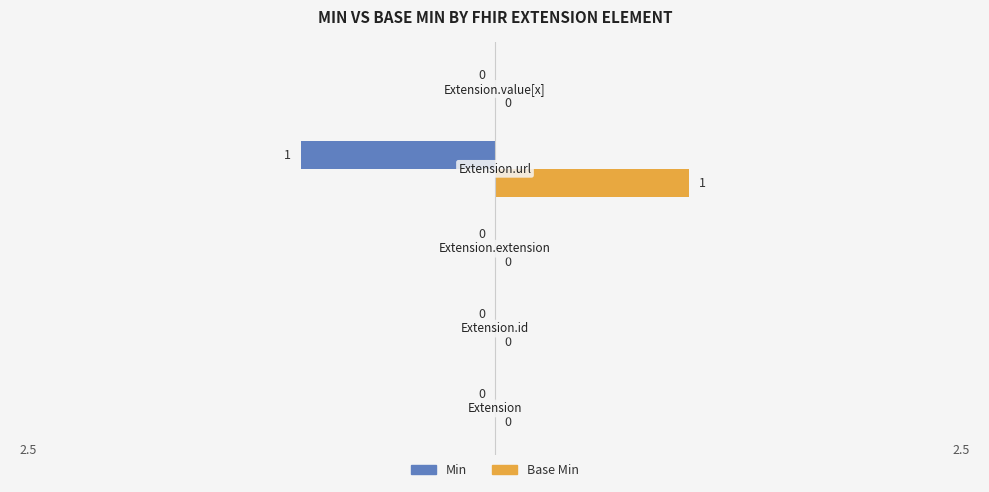

Which series has the largest total across all categories?

Base Min